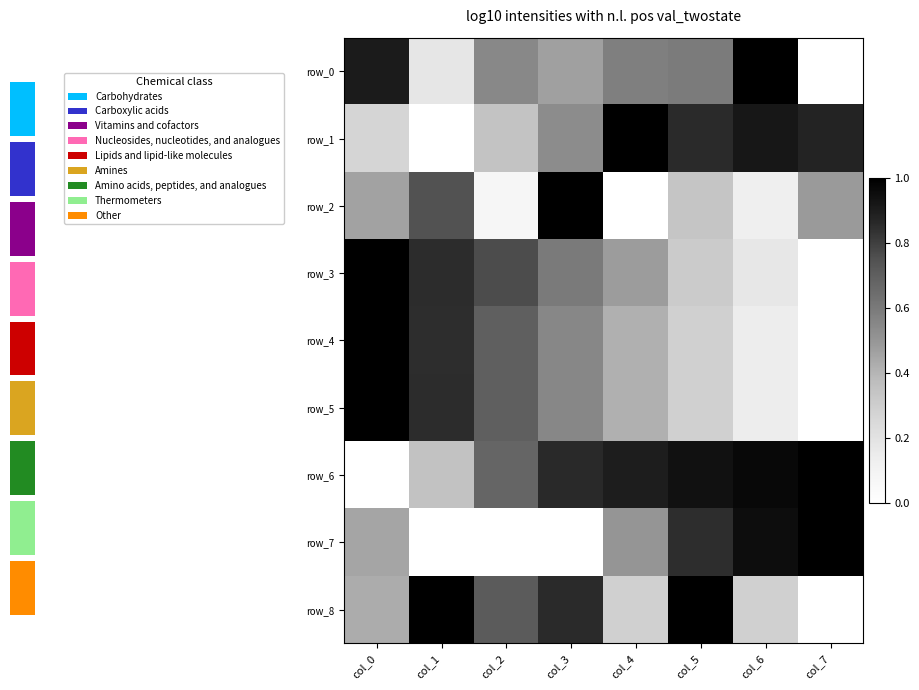

What is the difference between the second highest and minimum values in the row_6 series?

1.0